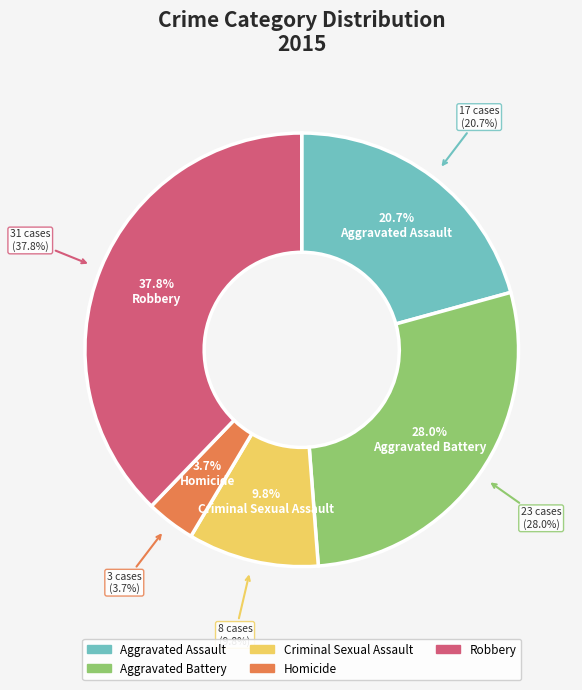

True or false: Aggravated Battery accounts for 28% of the total.

True